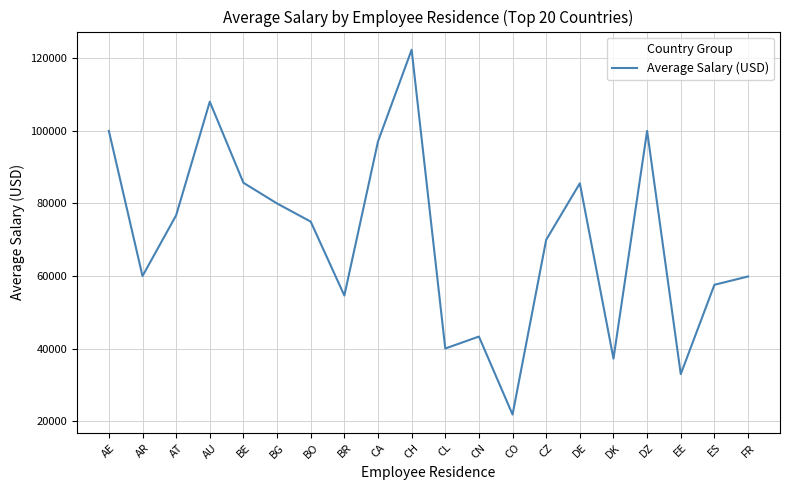

What is the smallest value displayed?

21844.0